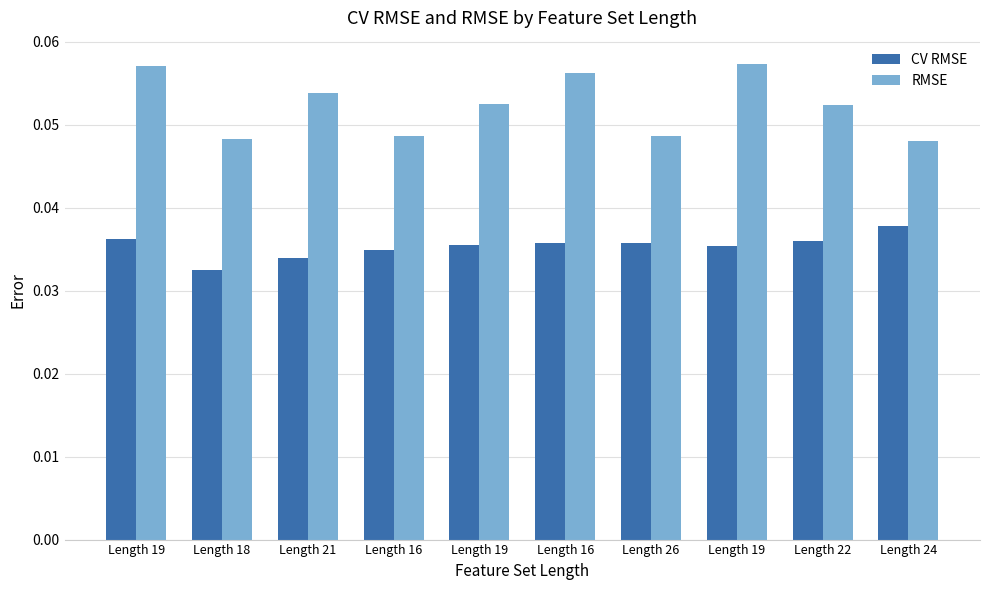

Are the bars horizontal?

No